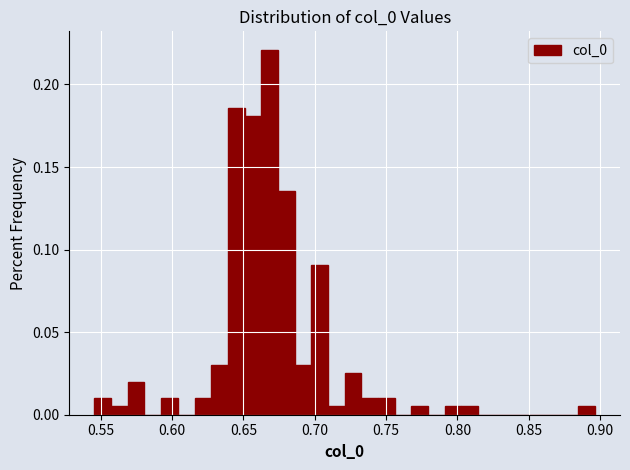

Read against the x-axis, roughly where is the centre of the tallest bar?

0.670